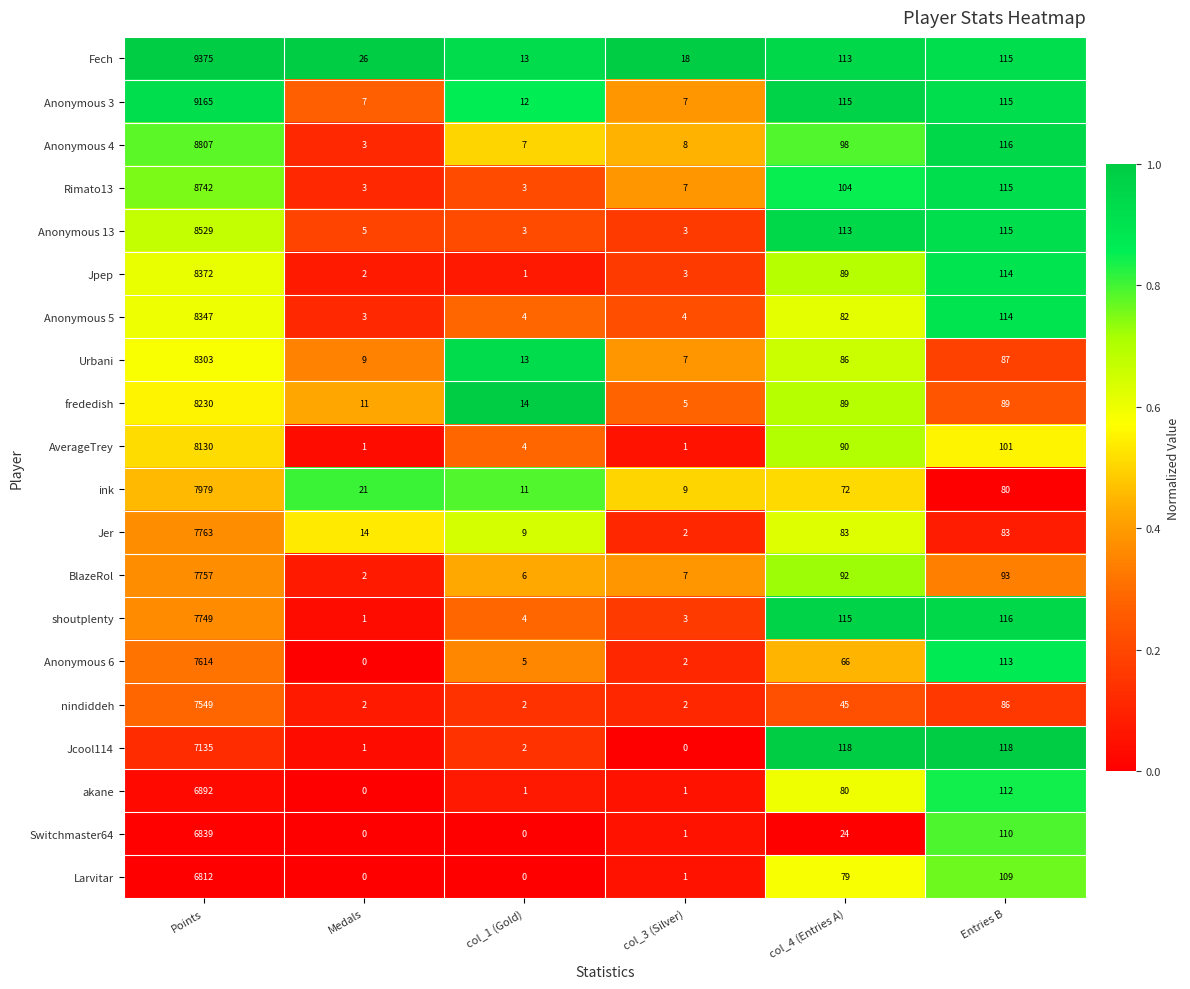

What is the difference between the maximum and minimum values in the Jpep series?

8371